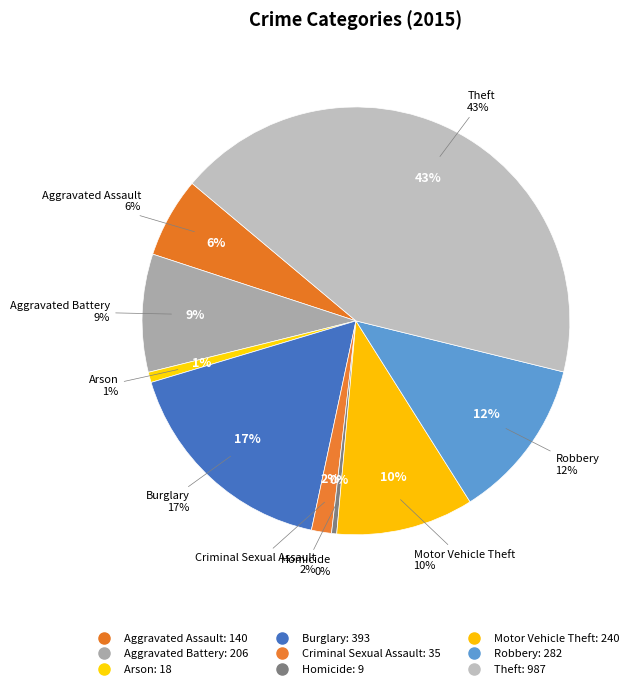

To the nearest percent, what is the difference between the largest and smallest slice percentages?

42%